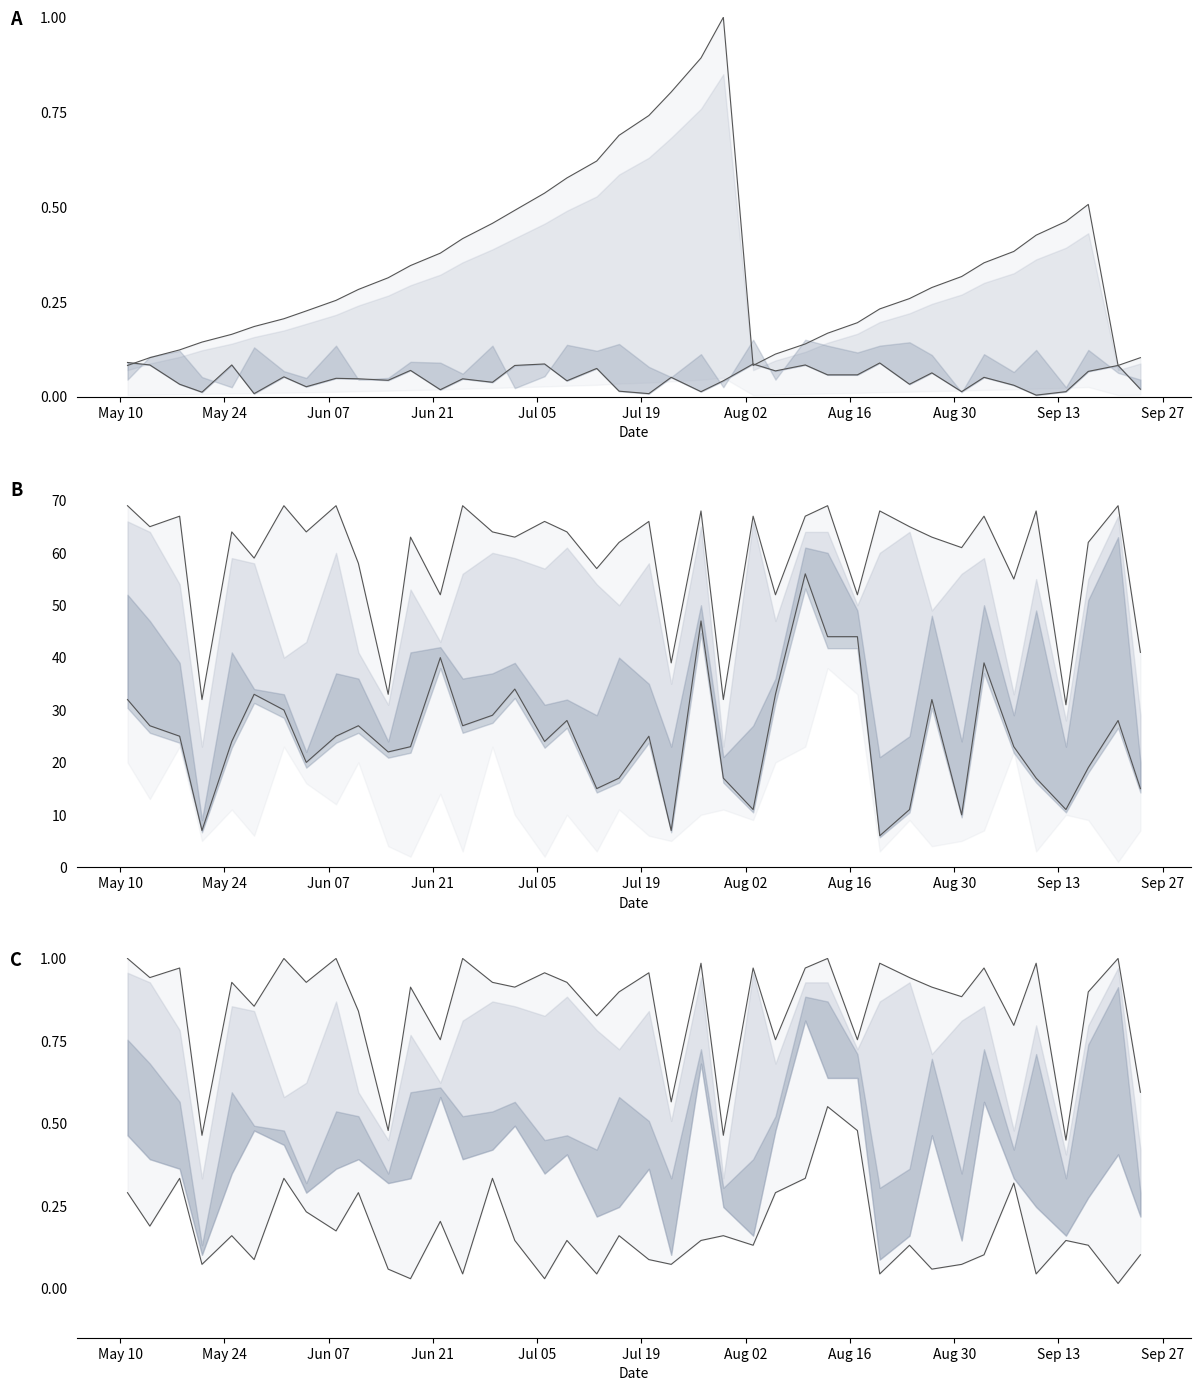

How many lines are shown in the chart?

6